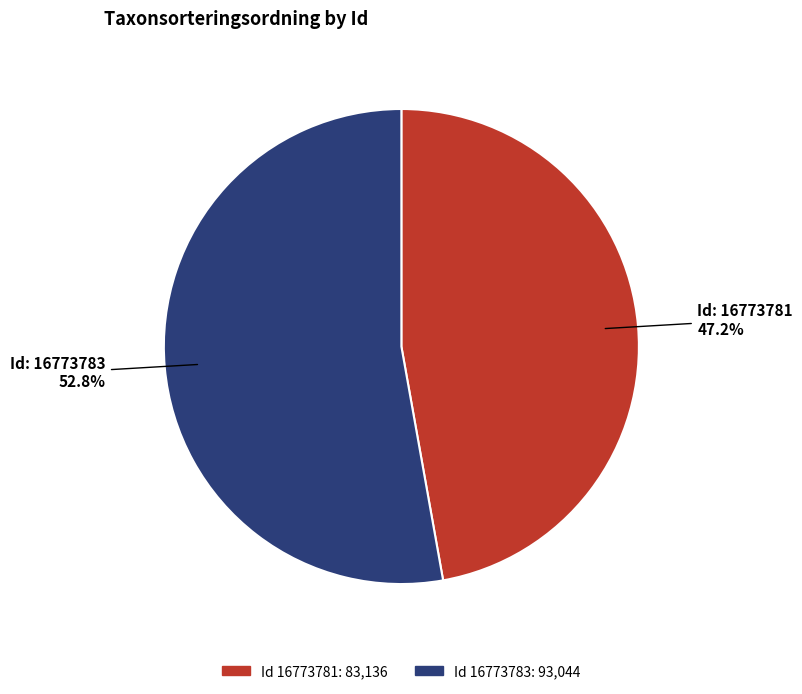

Is there any slice that represents more than half of the pie?

Yes